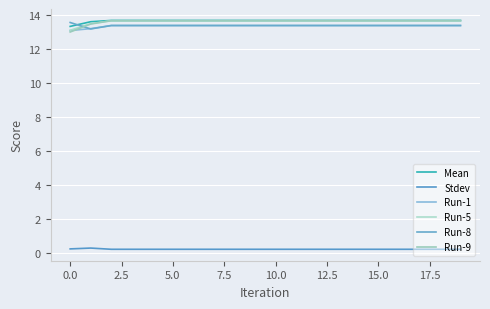

How many distinct data groups are displayed?

6